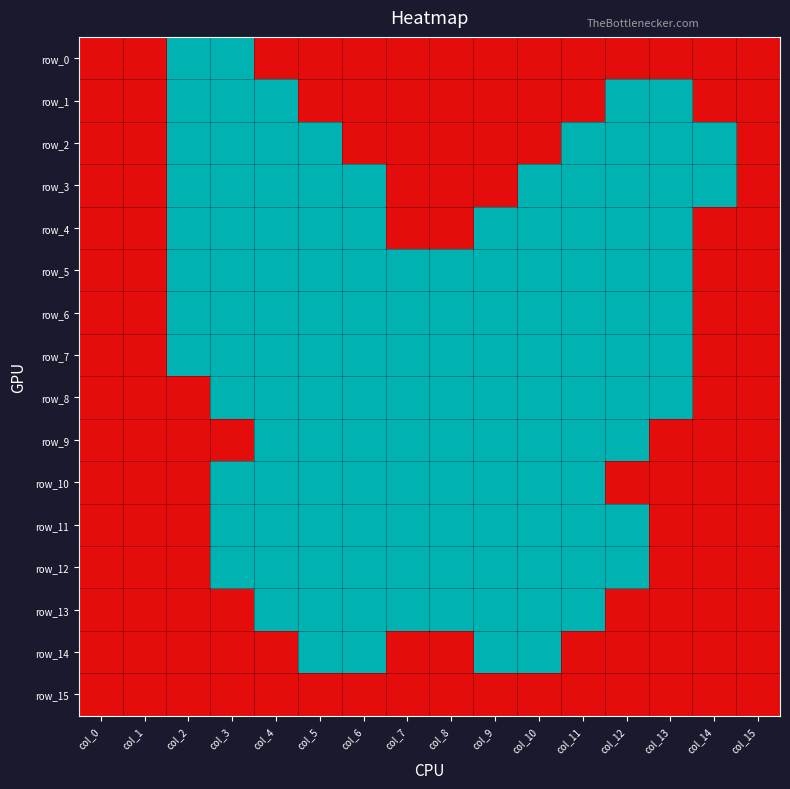

What is the difference between the highest and lowest values at col_12?

1